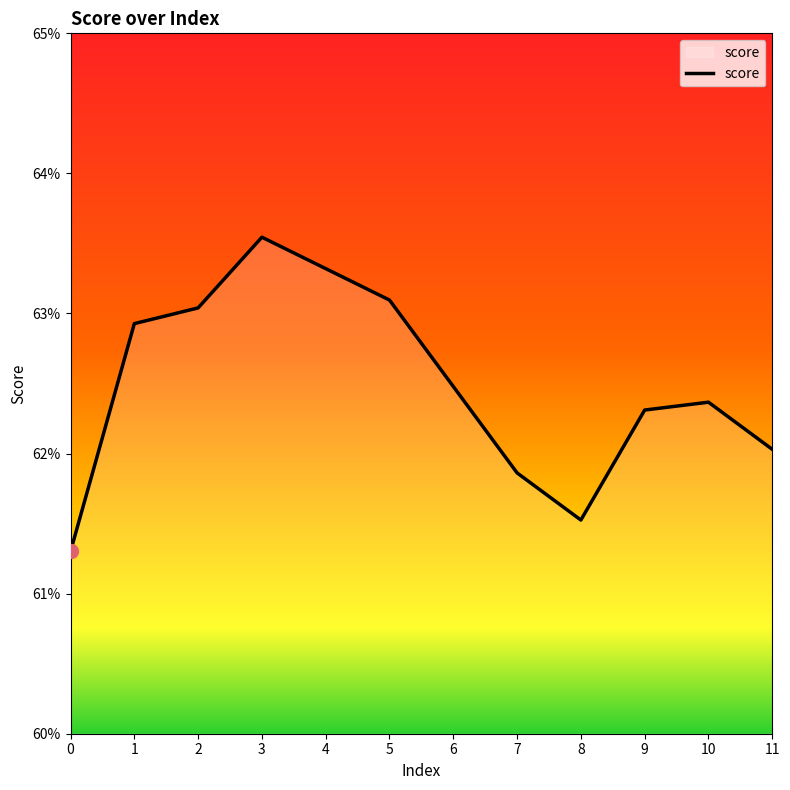

List the labels in order of value, largest first.

3, 4, 5, 2, 1, 6, 10, 9, 11, 7, 8, 0